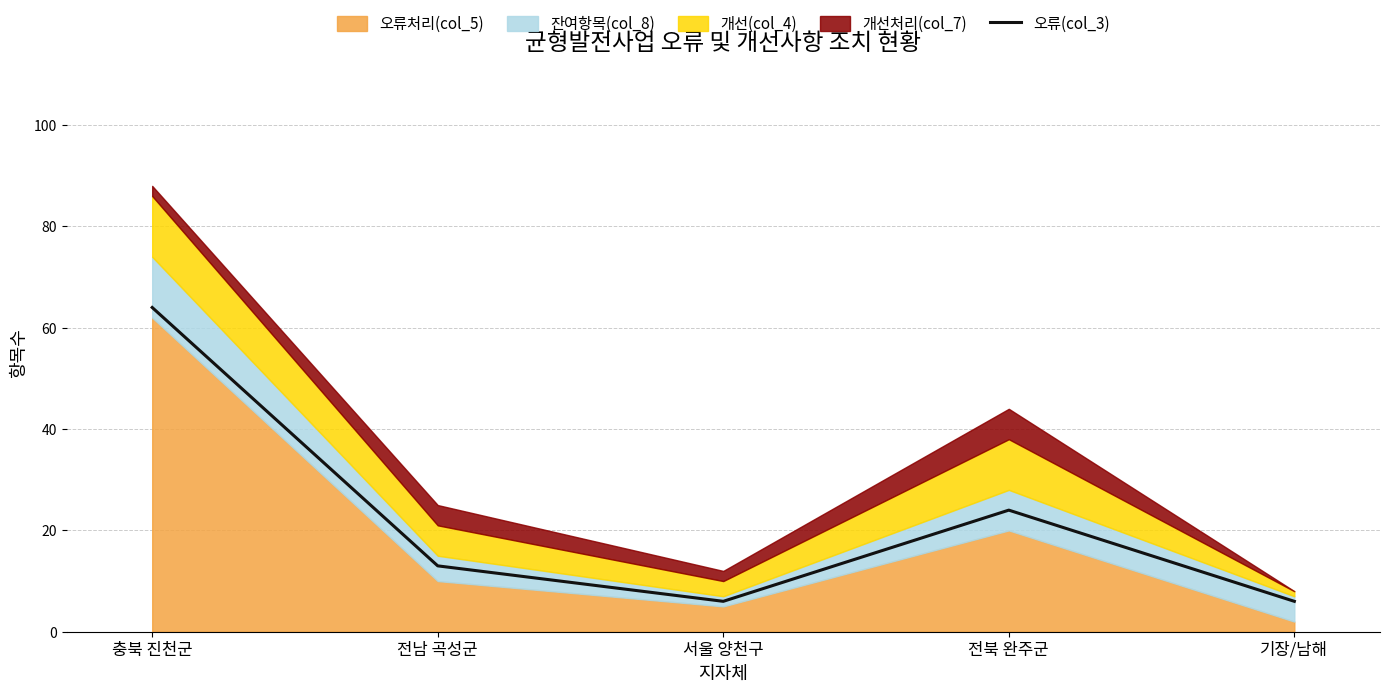

Reading left to right, extract all data points from this chart.

64	13	6	24	6